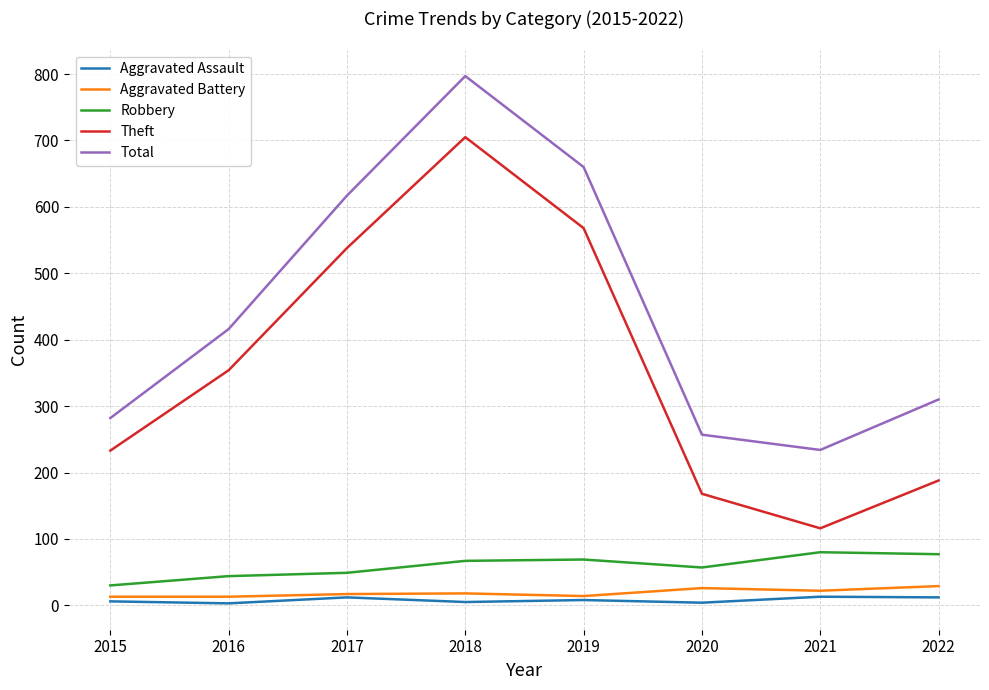

How many categories are shown in the chart?

8